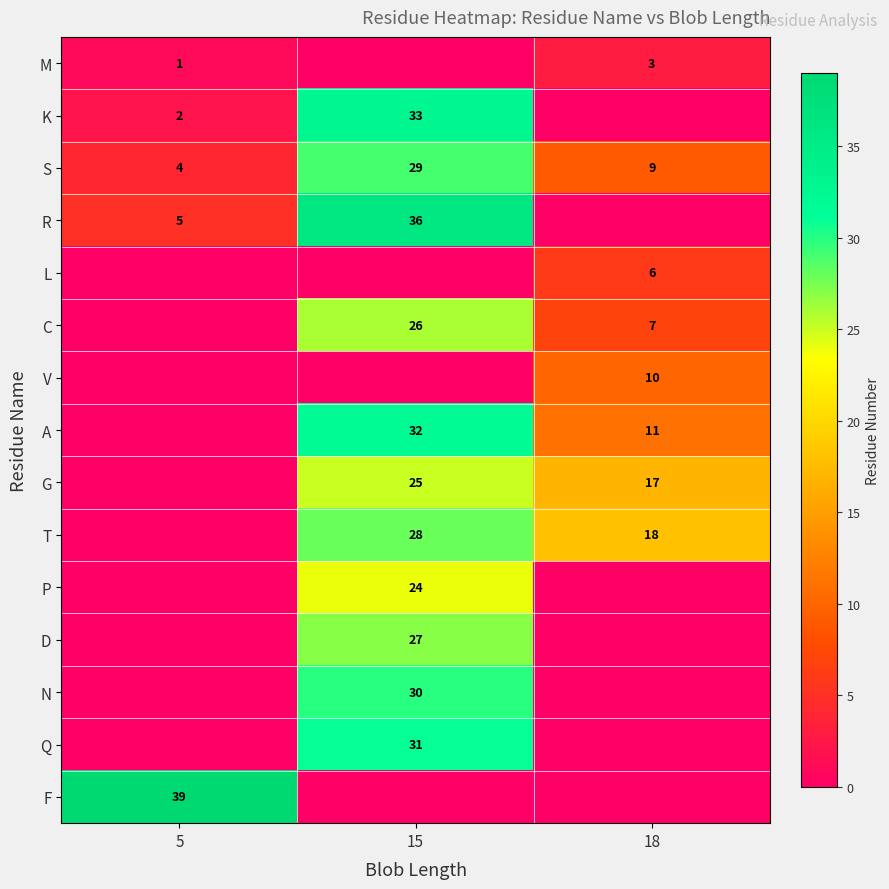

What is the difference between the maximum and minimum values in the S series?

25